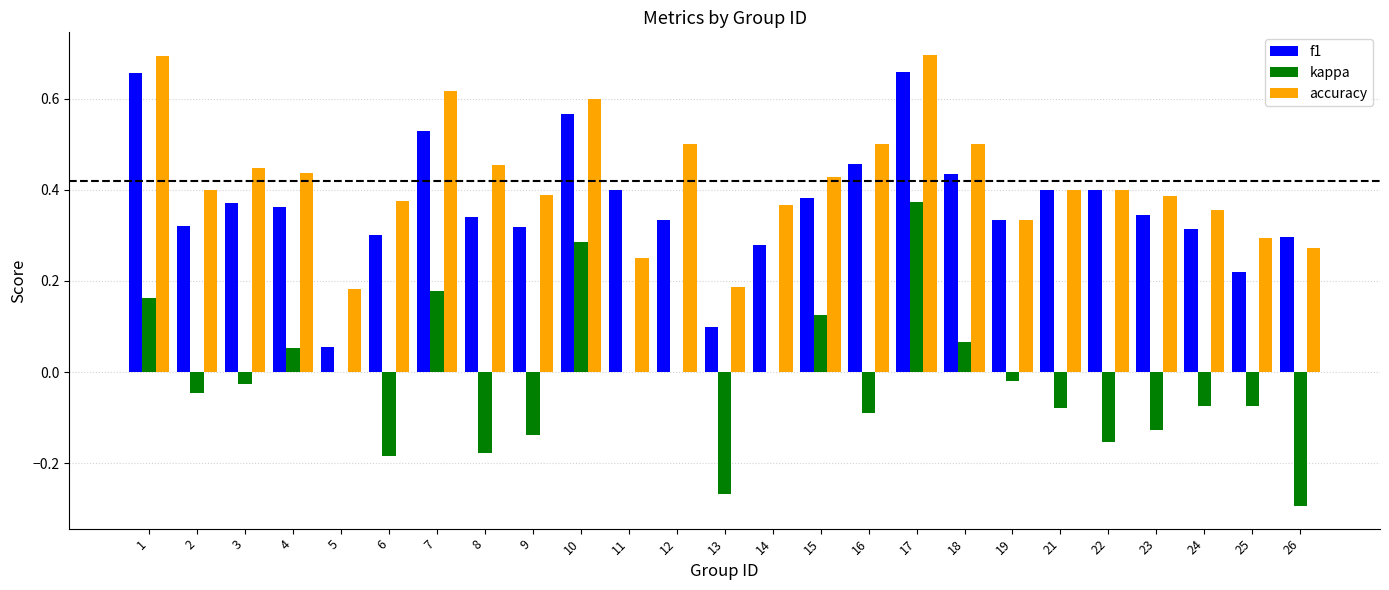

At which label does kappa reach its peak?

17